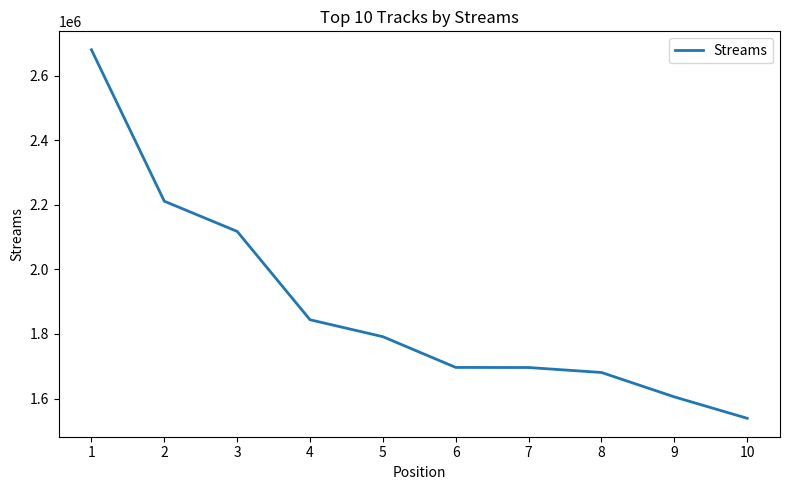

Where is the data nearest to the value 2109290?

3